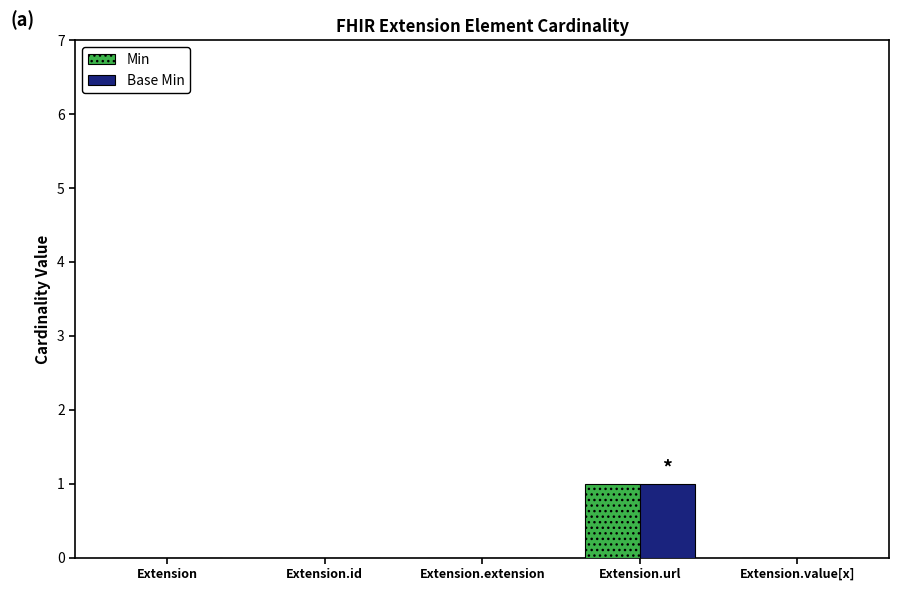

What is the sum of all Min values?

1